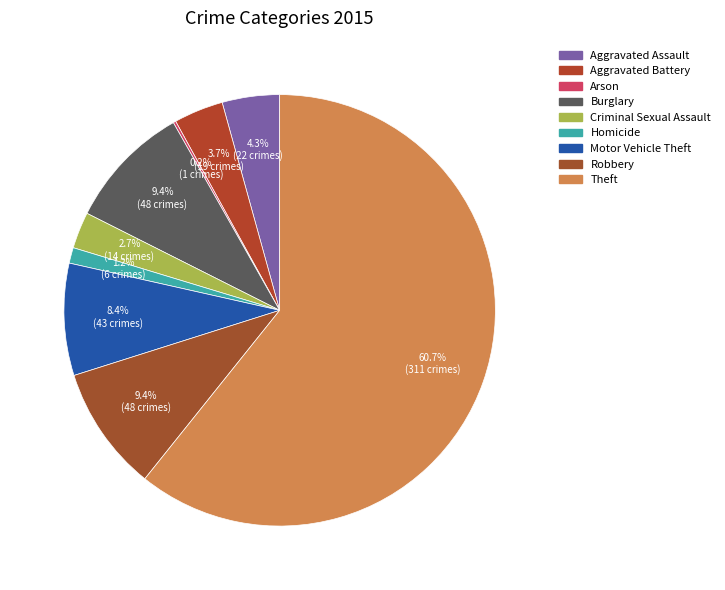

Rank the categories by value from lowest to highest.

Arson, Homicide, Criminal Sexual Assault, Aggravated Battery, Aggravated Assault, Motor Vehicle Theft, Burglary, Robbery, Theft